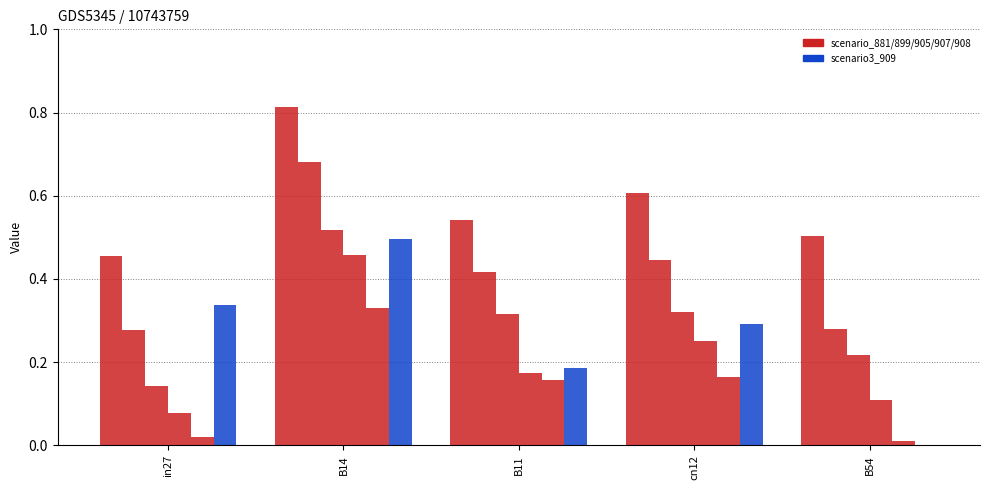

The job461_scenario0_905 series shows 0.3 at cn12. True or false?

True